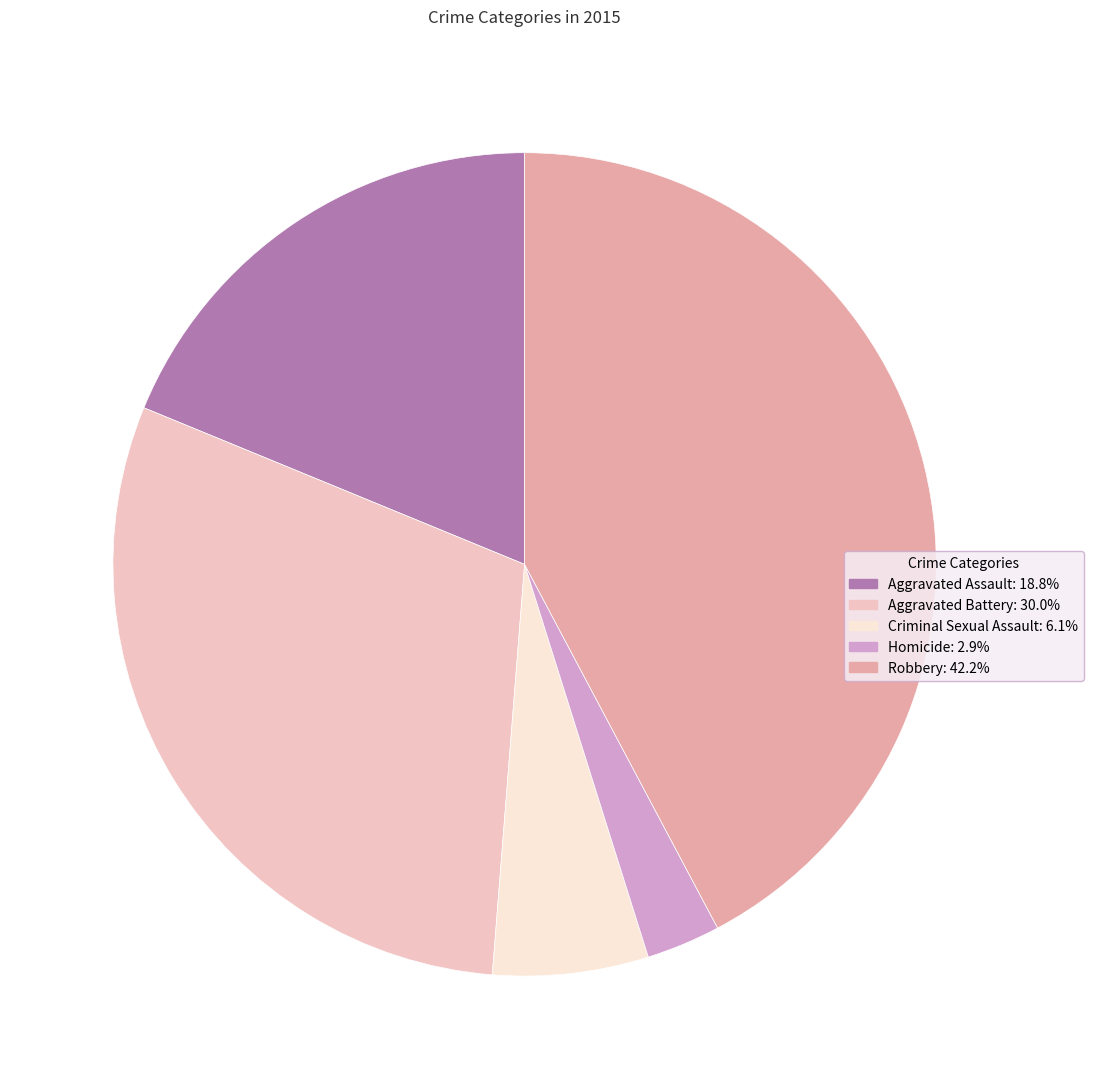

Does Aggravated Battery account for over 50% of the chart?

No